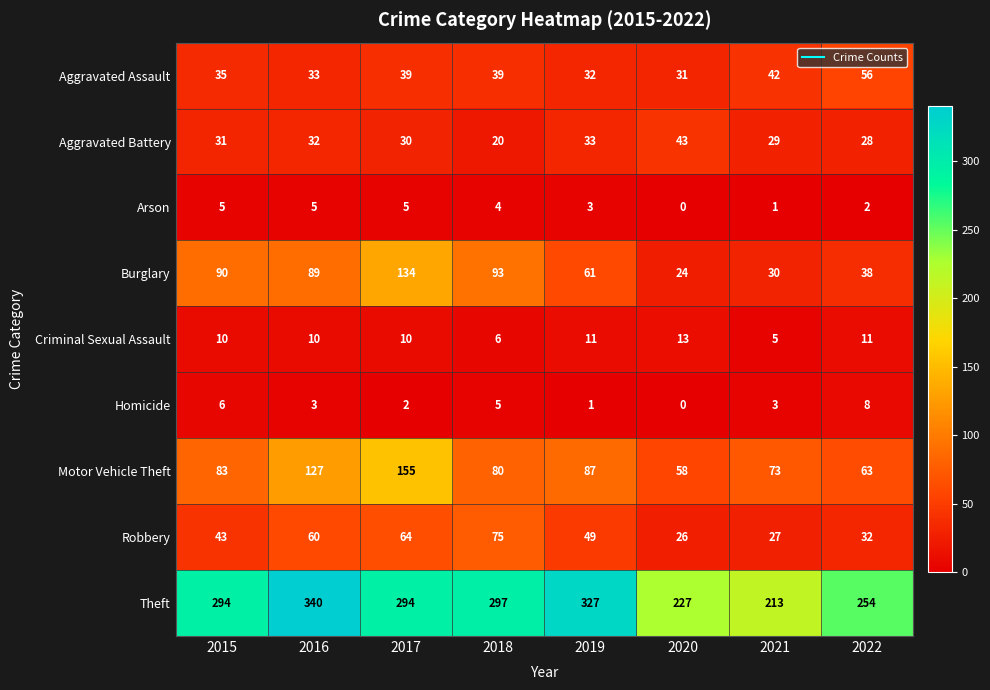

What is the average value of the Robbery series?

47